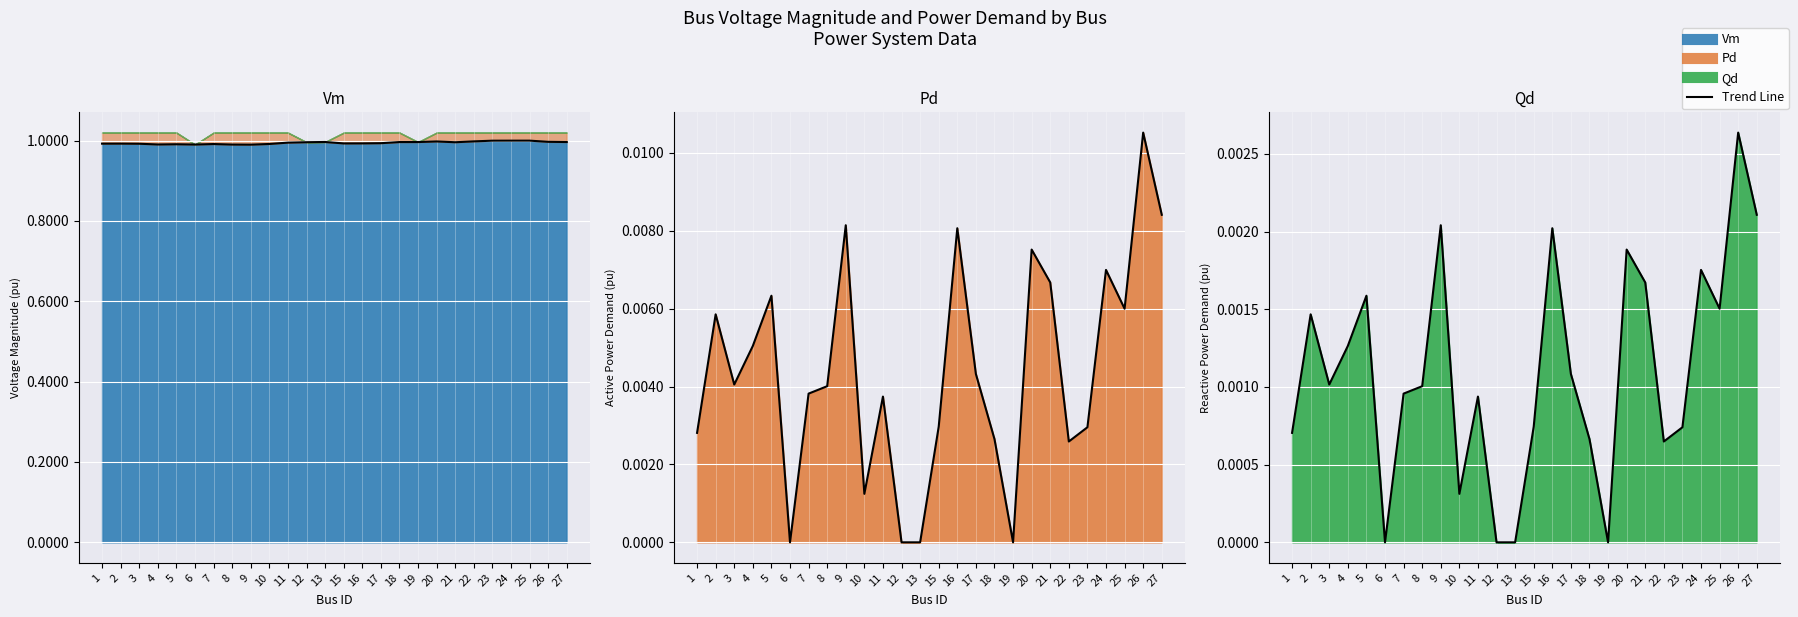

At 2, list the series in order from smallest to largest.

Qd line, Pd line, Vm line